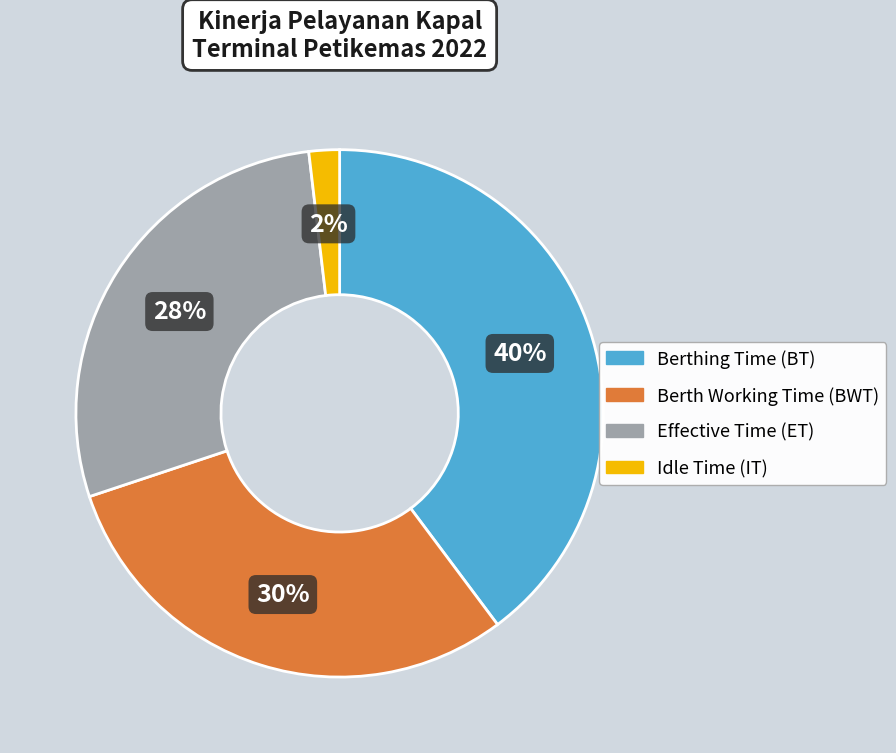

Rank the categories by value from lowest to highest.

Idle Time (IT), Effective Time (ET), Berth Working Time (BWT), Berthing Time (BT)